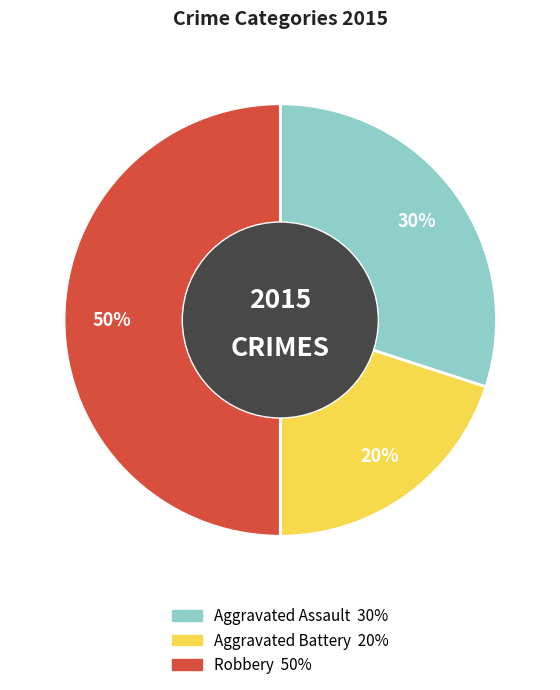

Is it true that Aggravated Assault is 30% of the pie?

True